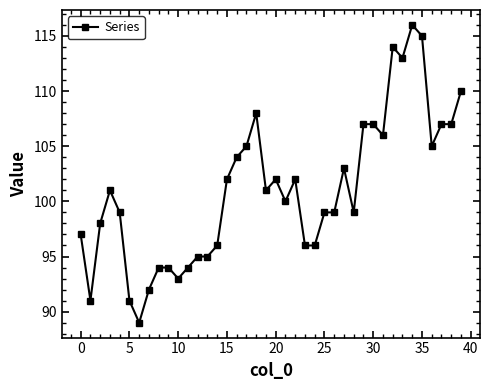

What is the greatest value displayed?

116